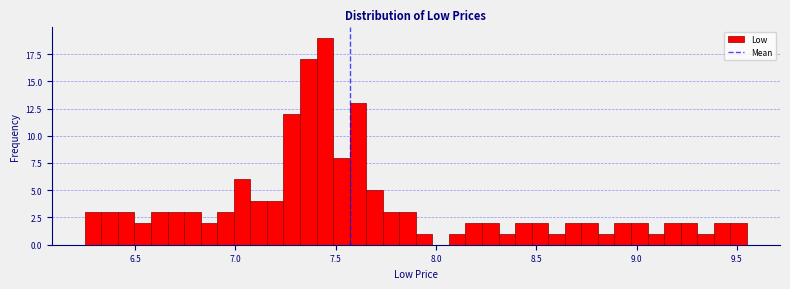

Read against the x-axis, roughly where is the centre of the tallest bar?

7.45